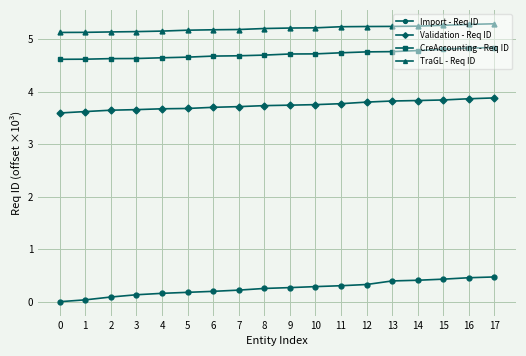

Between 5 and 14, which series saw the biggest shift?

Import - Req ID